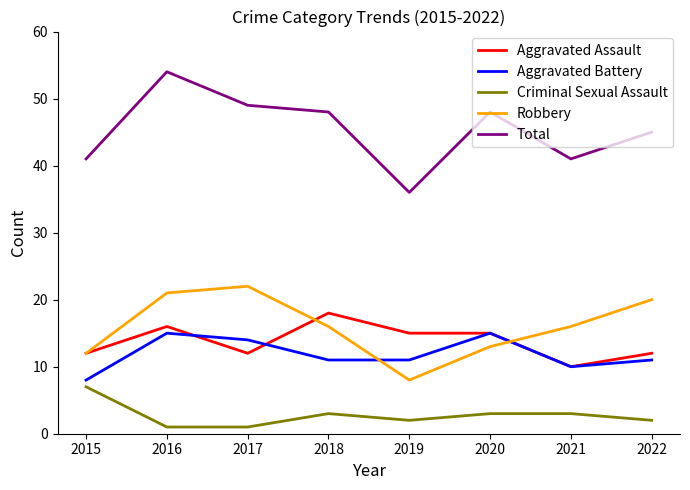

True or false: Criminal Sexual Assault and Aggravated Battery cross at least once.

False